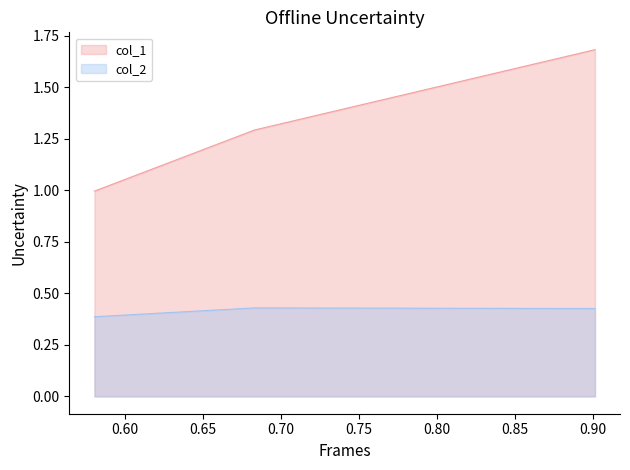

What is the sum of the col_2 values at 0.901519914167923 and 0.6831378328235267?

0.9